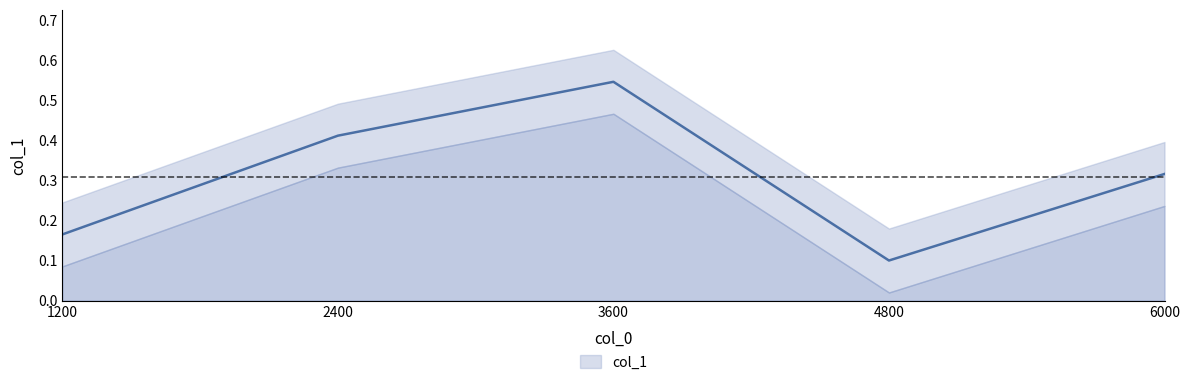

True or false: the data has more than 0 interior local peaks.

True